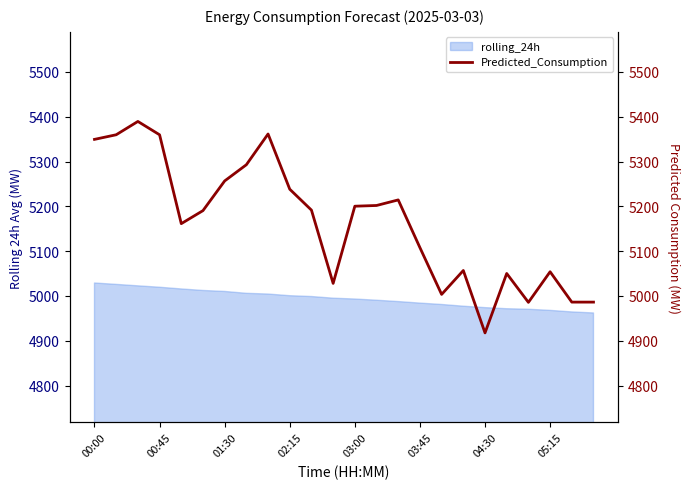

What is the maximum value shown in the chart?

5389.6